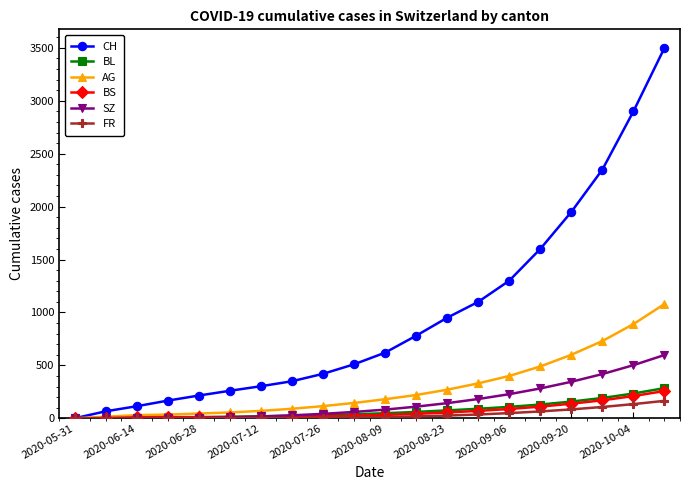

Which series has the largest range (max minus min)?

CH